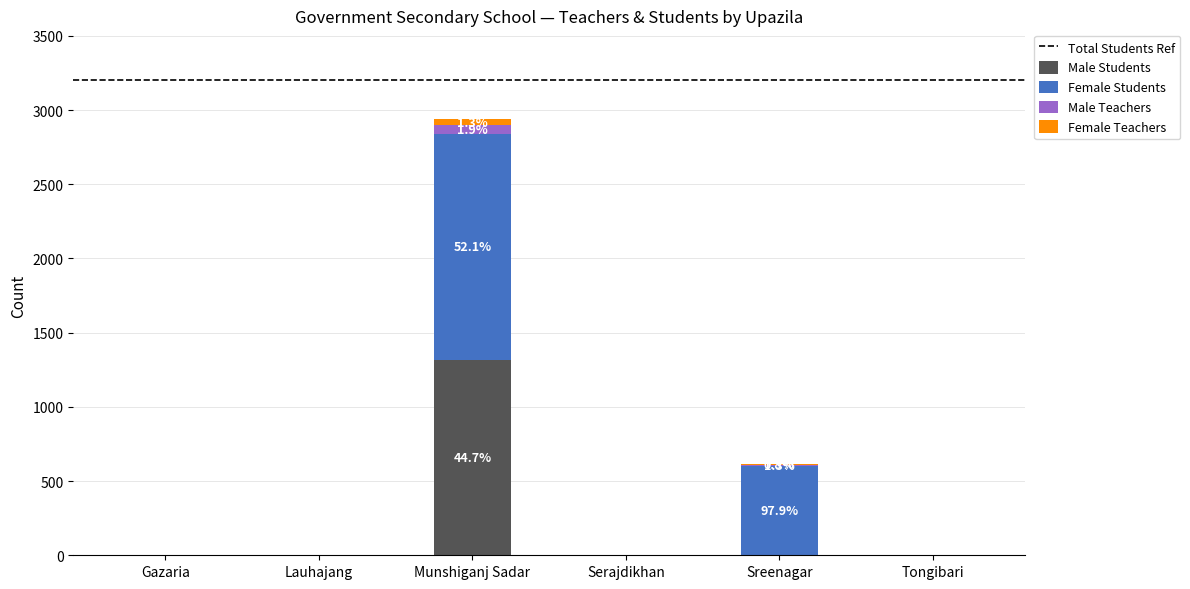

What is the average value of the Male Students series?

219